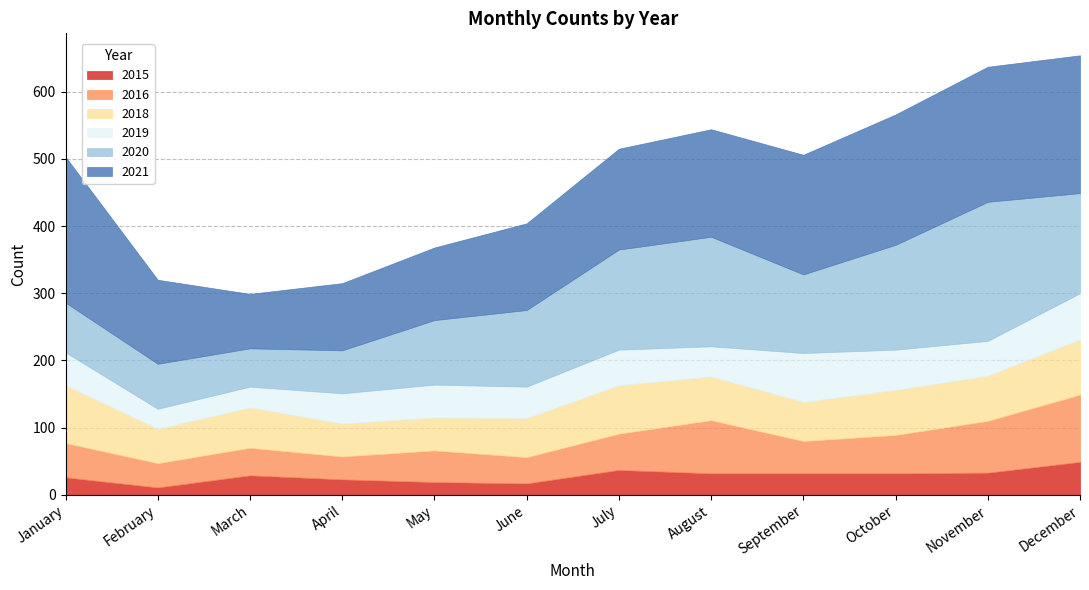

Where is 2020 nearest to the value 132?

September